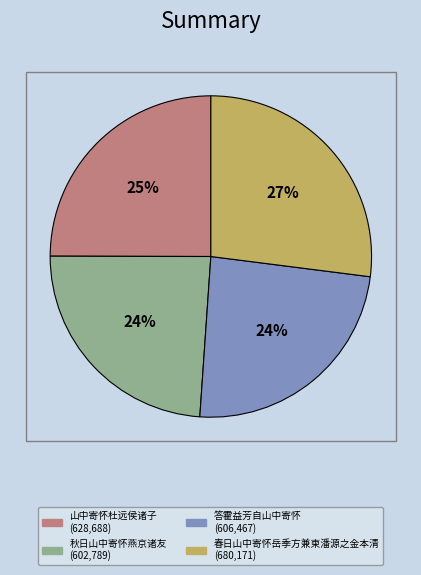

What percentage is the 山中寄怀杜远侯诸子 slice, to the nearest percent?

25%